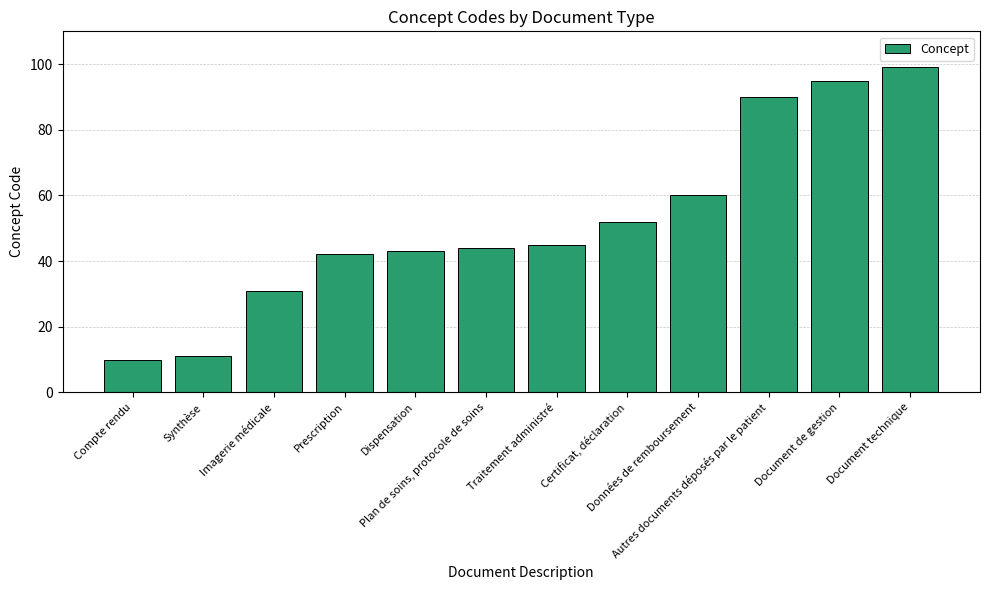

What is the sum of the values at Document technique and Traitement administré?

144